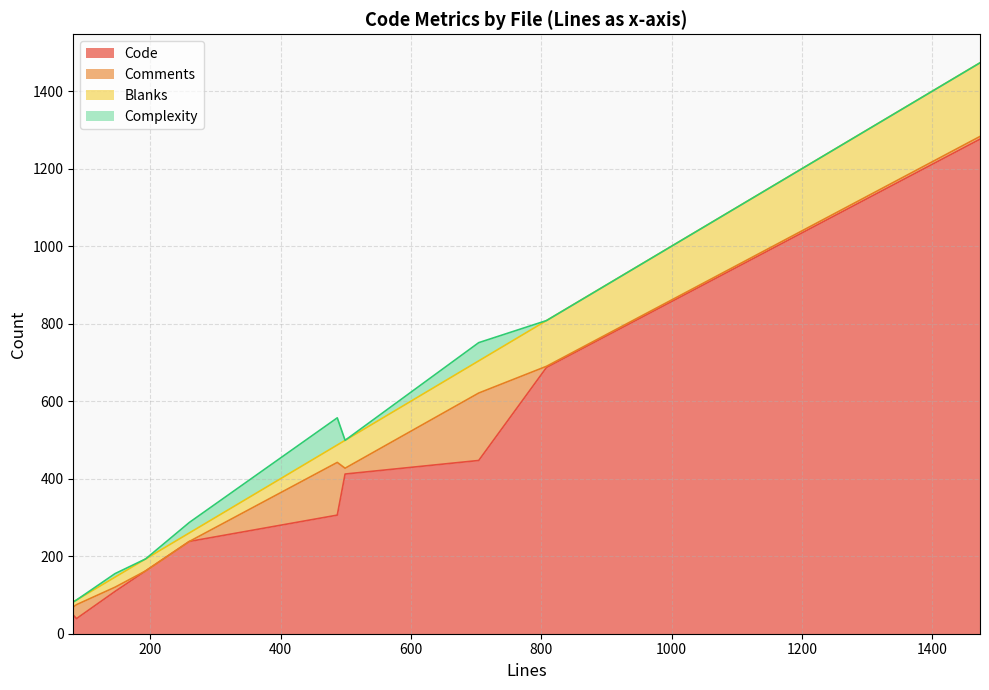

What is the minimum value for Code?

39